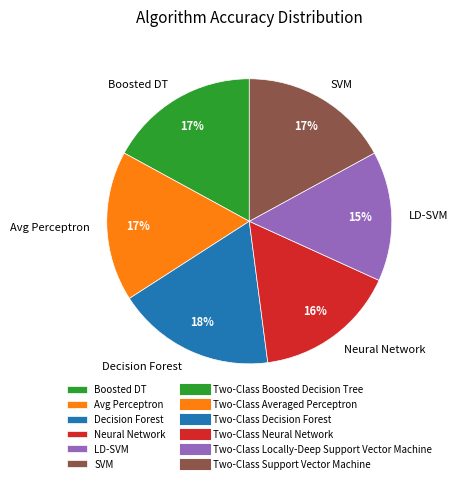

Do Boosted DT and Avg Perceptron together represent more than half of the pie?

No